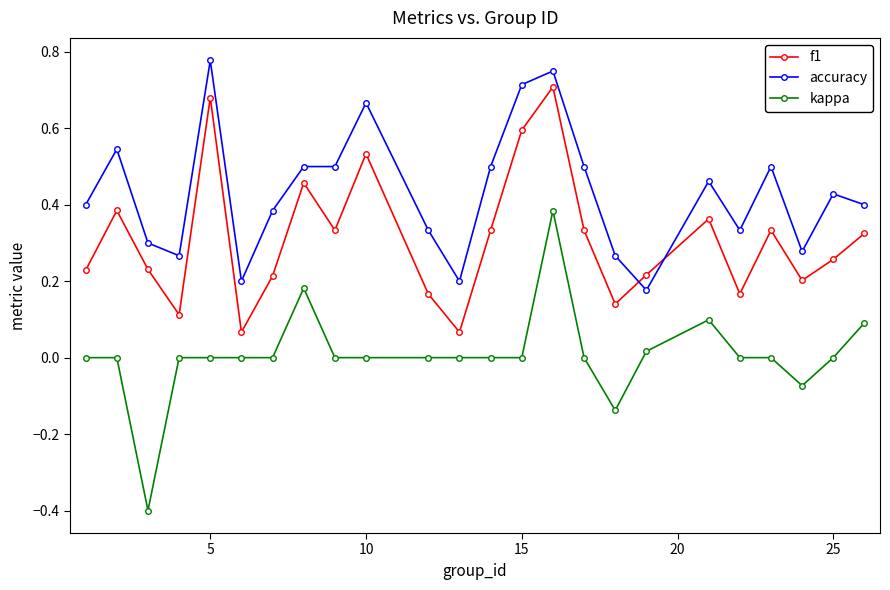

List the series in order of their overall mean, lowest first.

kappa, f1, accuracy